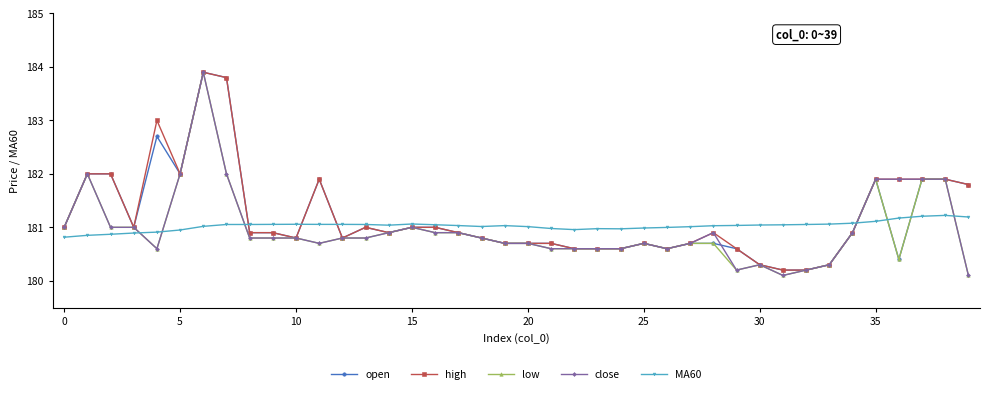

What is the minimum value for close?

180.1